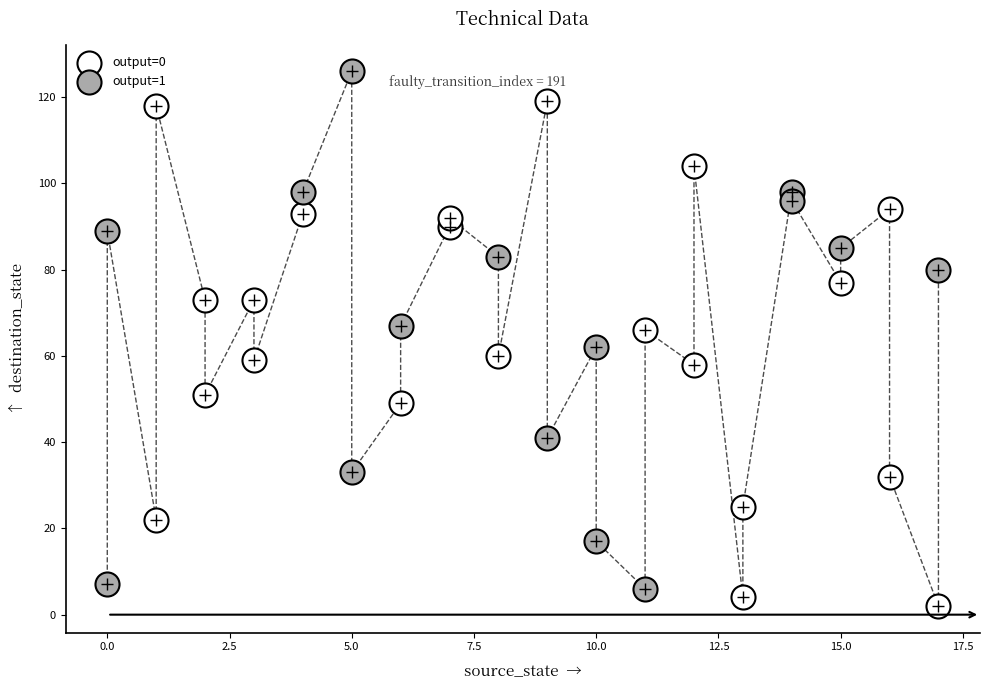

Which series reaches the maximum Y coordinate?

output=1